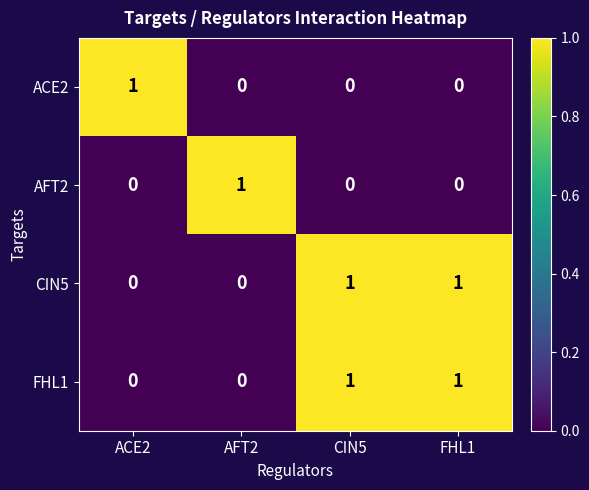

Reading left to right, extract all data points from this chart.

ACE2: 1	0	0	0
AFT2: 0	1	0	0
CIN5: 0	0	1	1
FHL1: 0	0	1	1